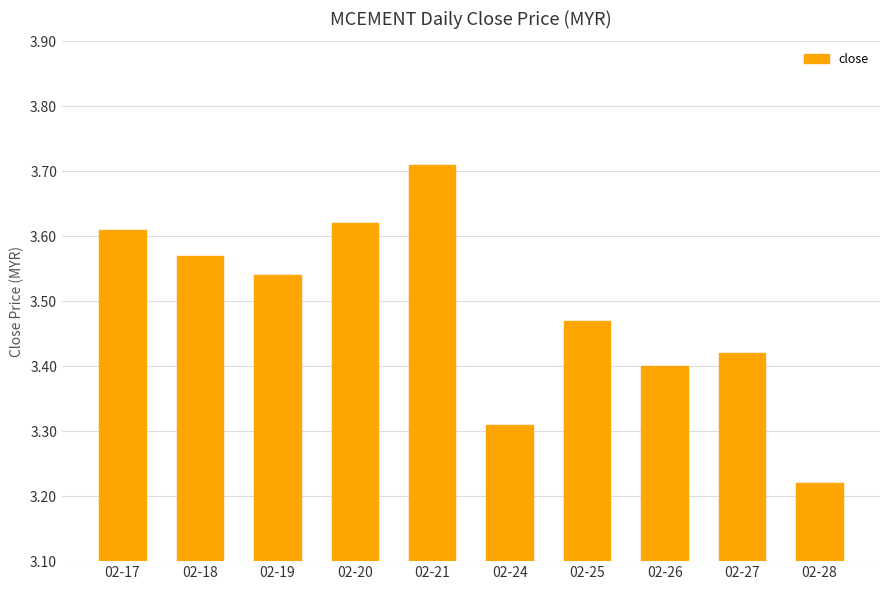

What is the change in value from 02-19 to 02-26?

-0.1